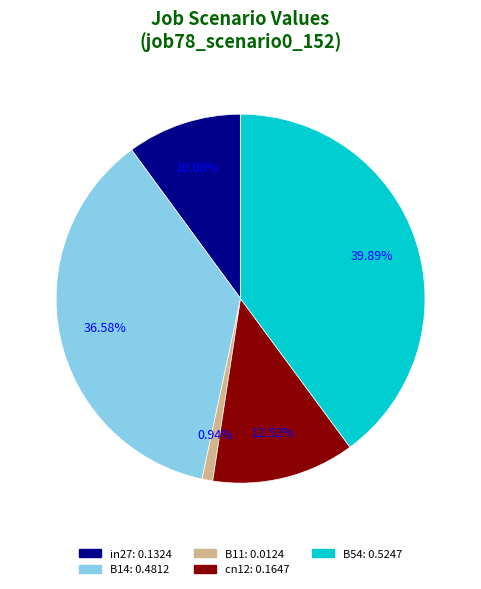

What percentage is the B14 slice, to the nearest percent?

37%